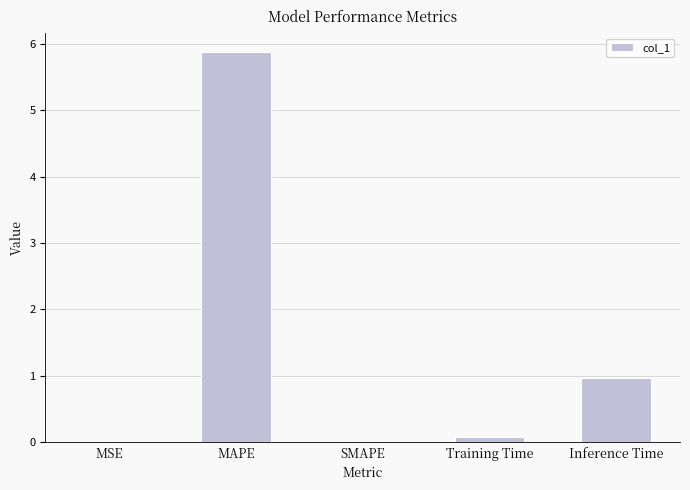

Where is the data nearest to the value 2?

Inference Time